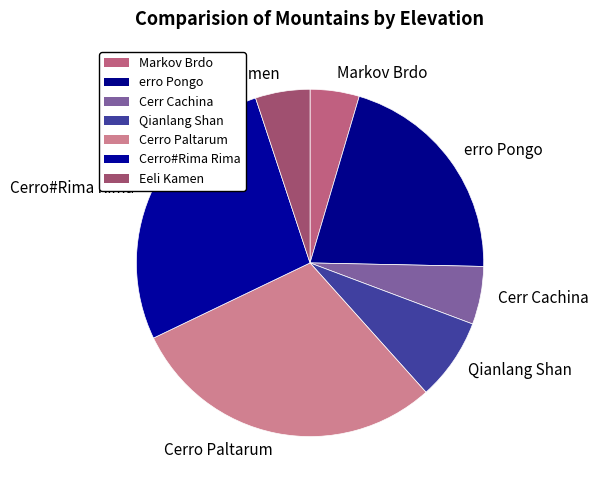

Combined, do Qianlang Shan and Markov Brdo account for over 50%?

No